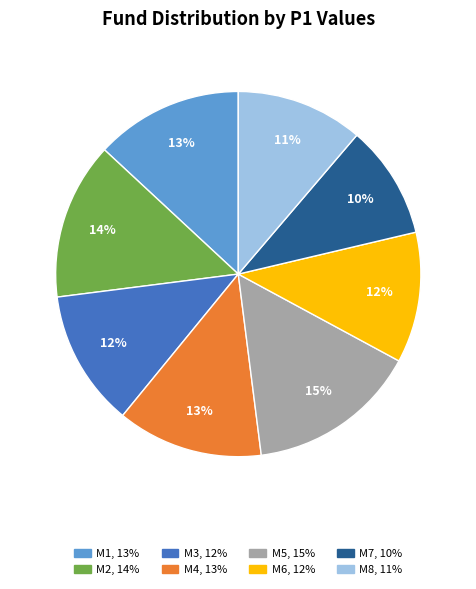

How many slices are in this pie chart?

8